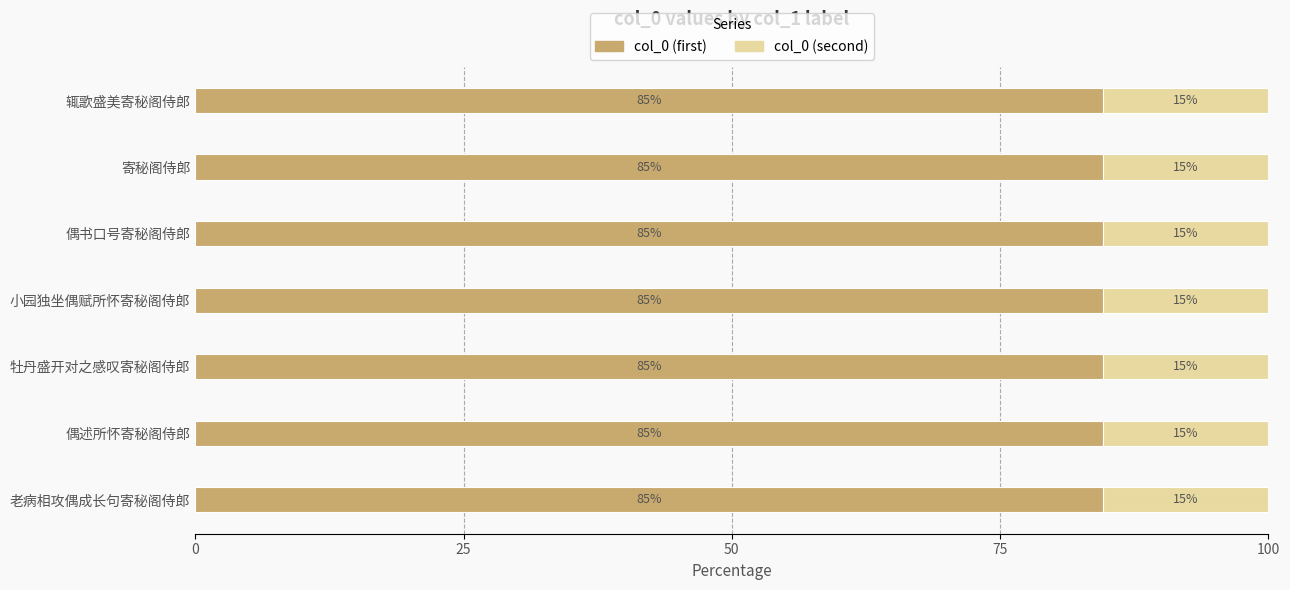

What is the highest value of the col_0 (first) series?

84.6